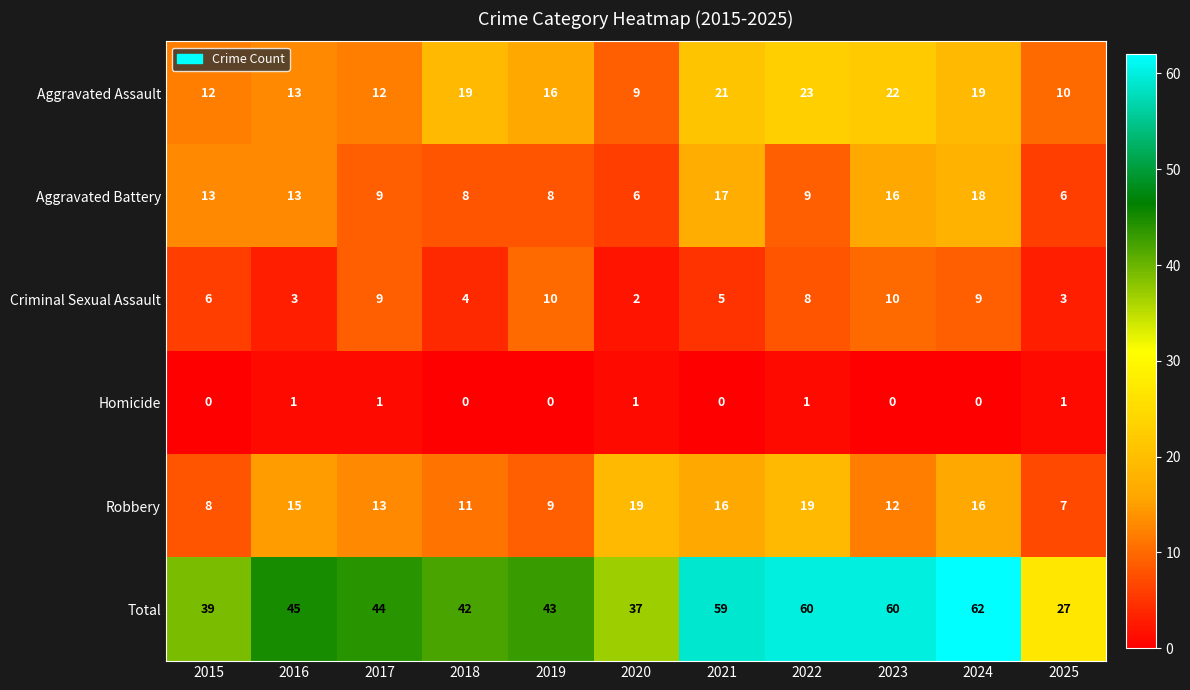

What is the difference between the second highest and minimum values in the Total series?

33